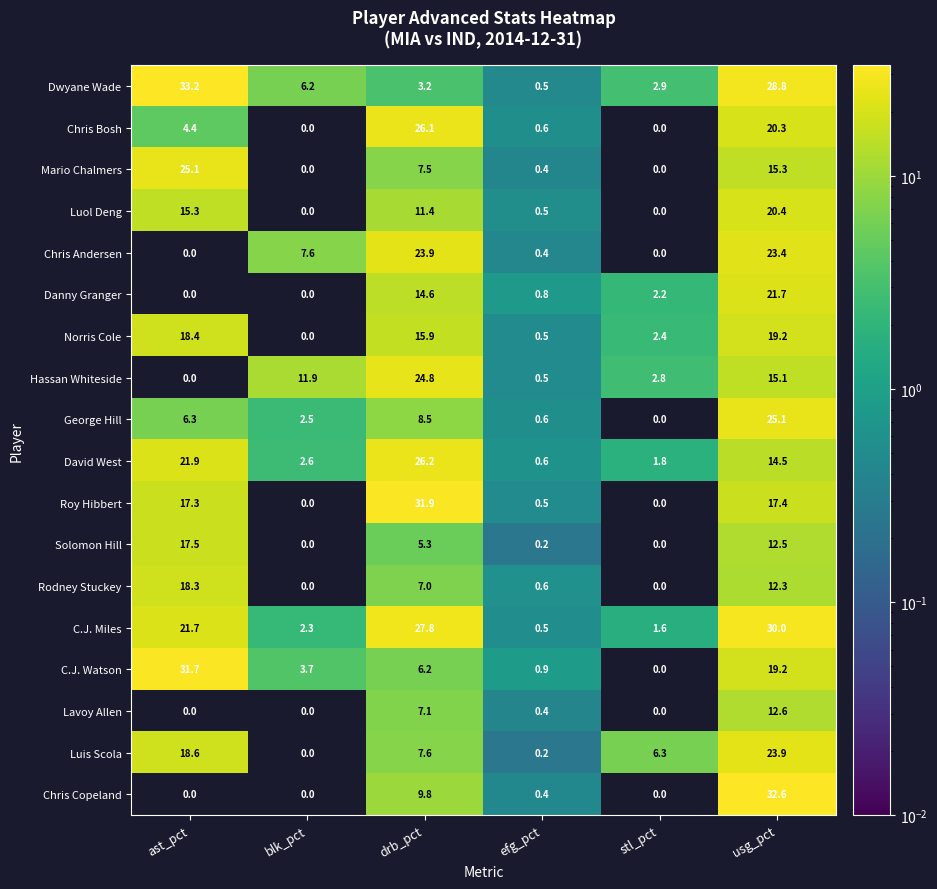

The value of Chris Andersen at ast_pct is 8.6. True or false?

False